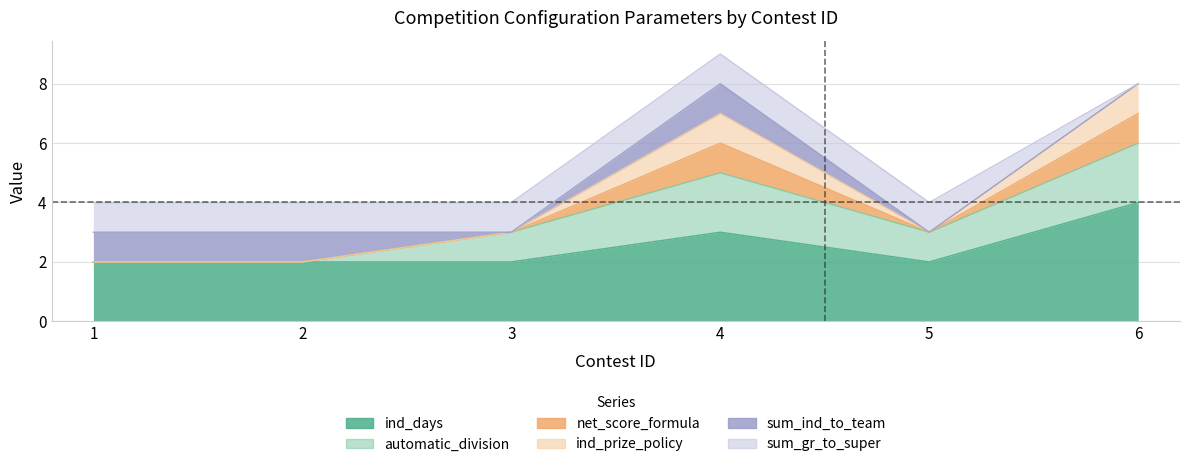

The ind_days series shows 3 at 4. True or false?

True